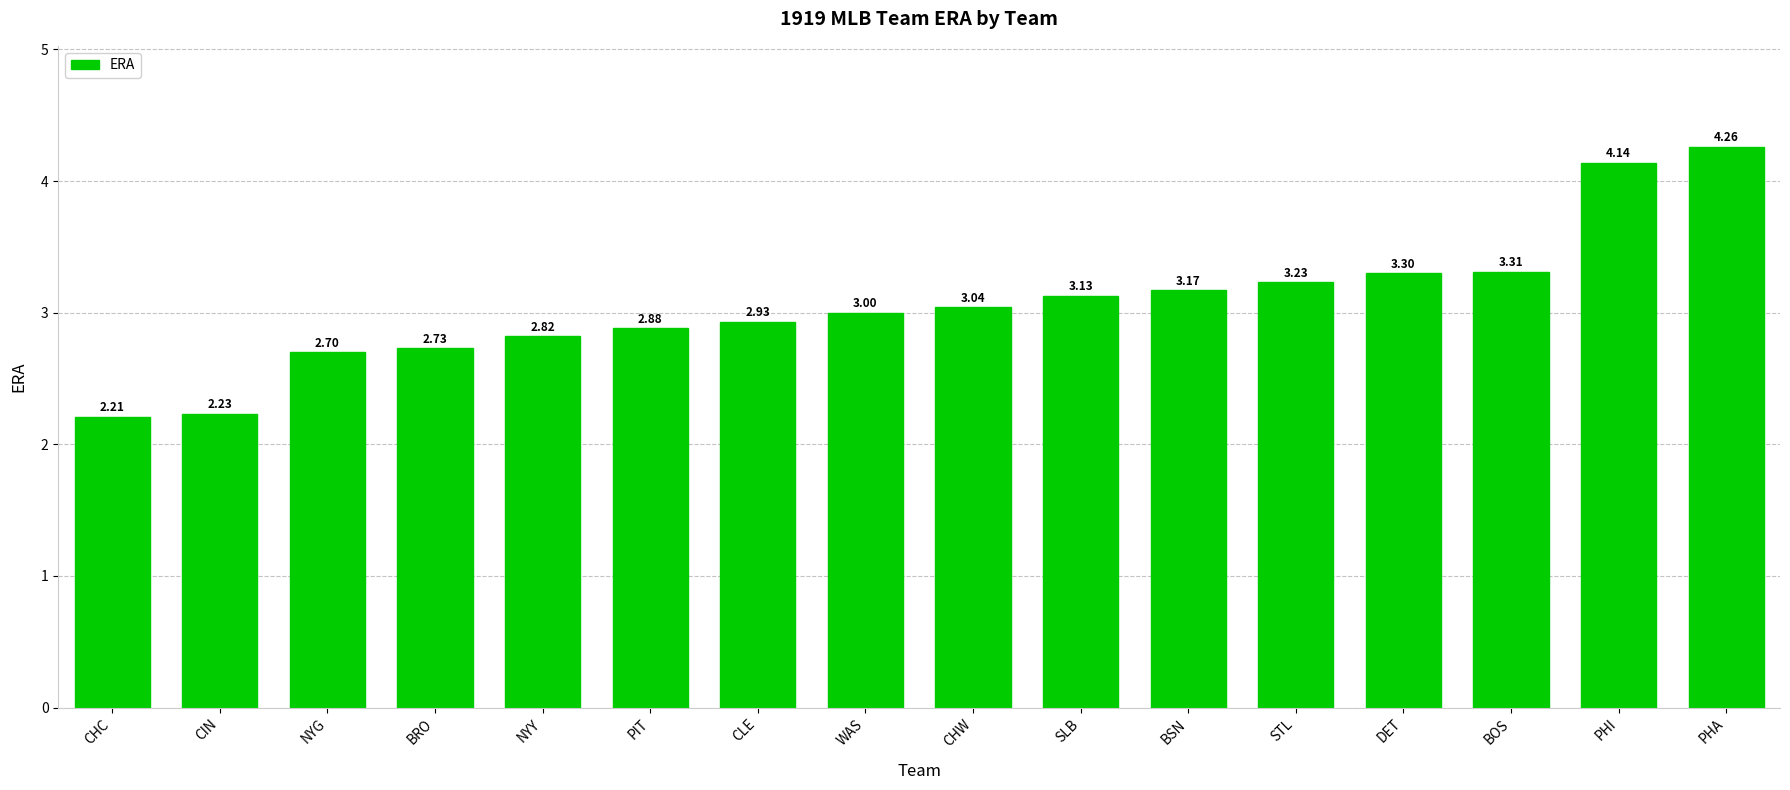

What is the ratio of the value at WAS to the value at CIN?

1.3